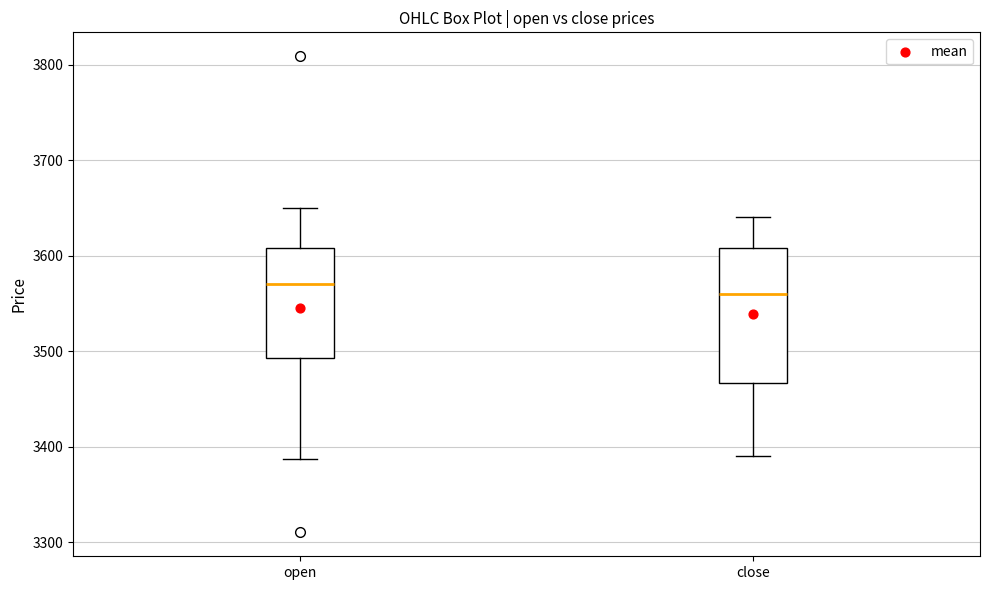

Reading left to right, read every box against the y-axis: the position of its median line, the range the box covers, and the ends of its whiskers. The values are not printed on the chart, so give them approximately, as read against the axis.

open: median 3570, box 3490 to 3610, whiskers 3390 to 3650
close: median 3560, box 3470 to 3610, whiskers 3390 to 3640